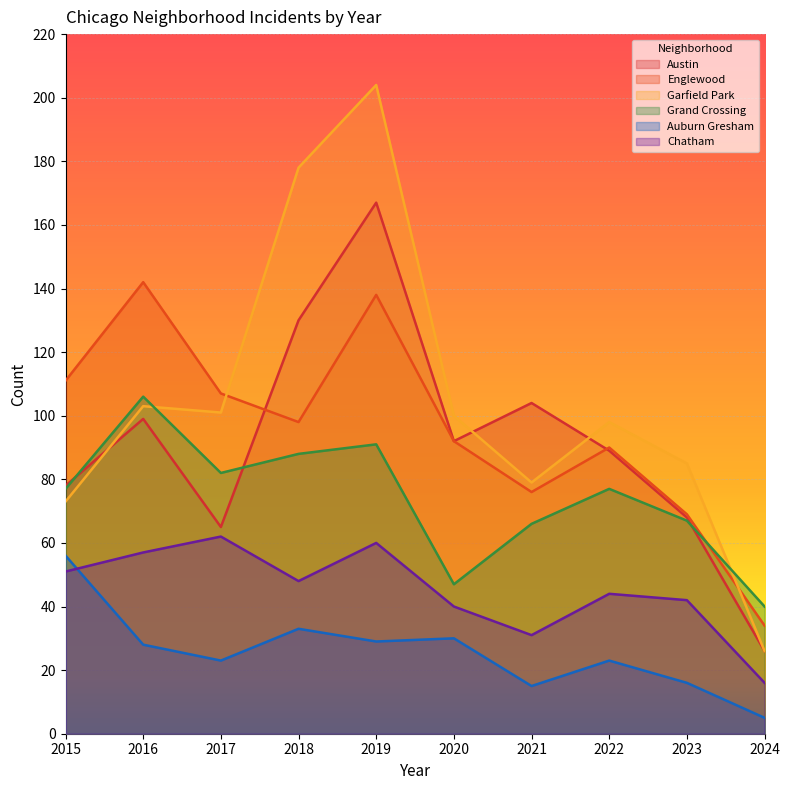

How many lines are shown in the chart?

6